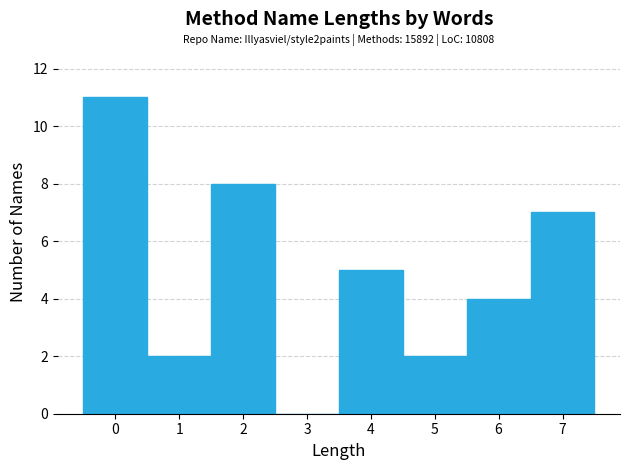

Which range on the x-axis has the tallest bar?

-0.5 to 0.5